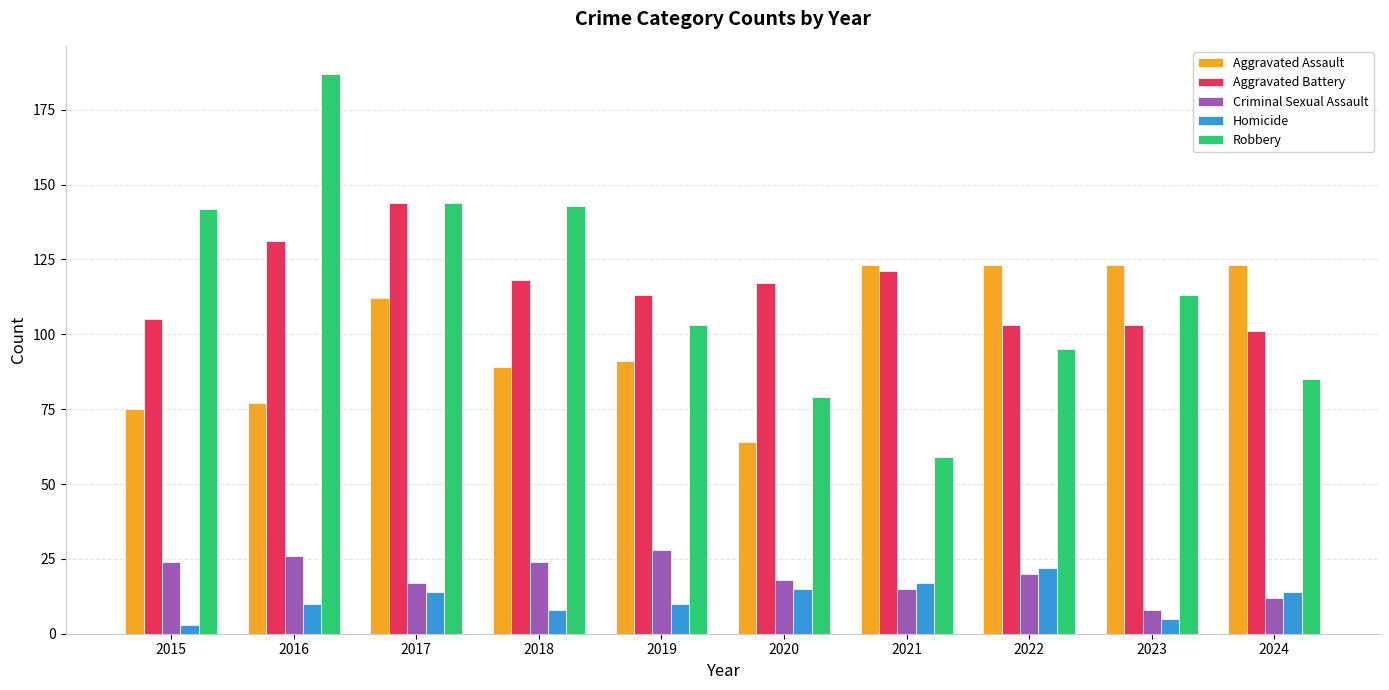

What is the minimum value shown in the chart?

3